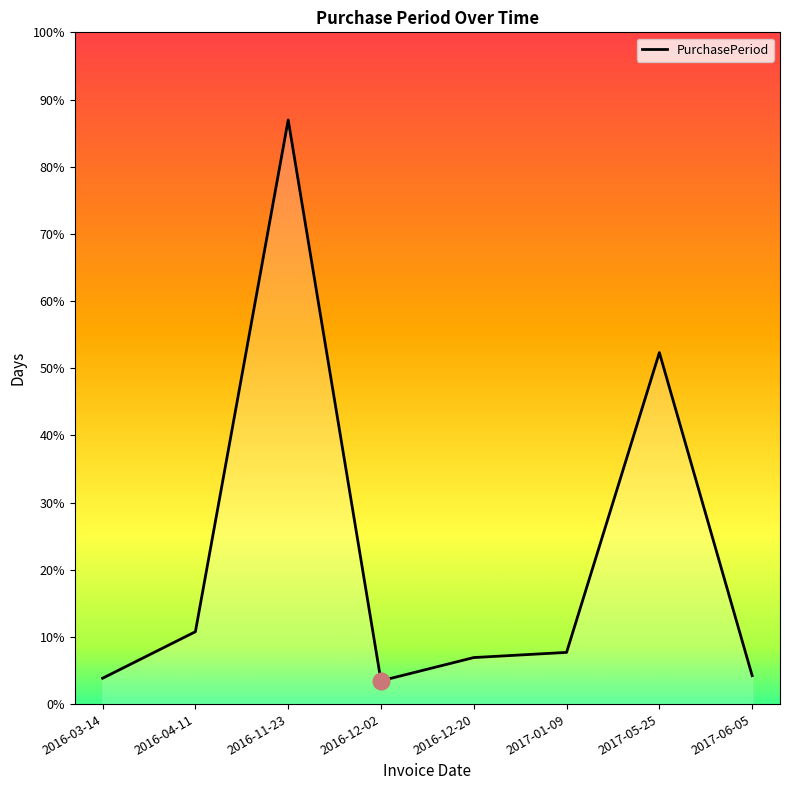

How many categories are shown in the chart?

8